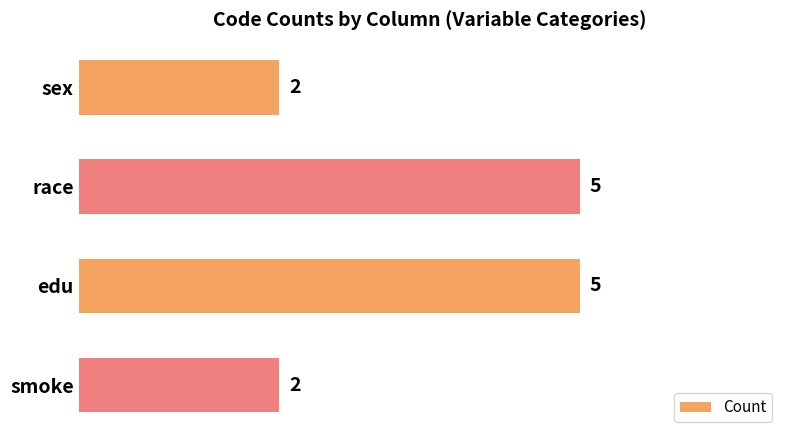

Reading top to bottom, list all the values displayed in this chart.

2	5	5	2